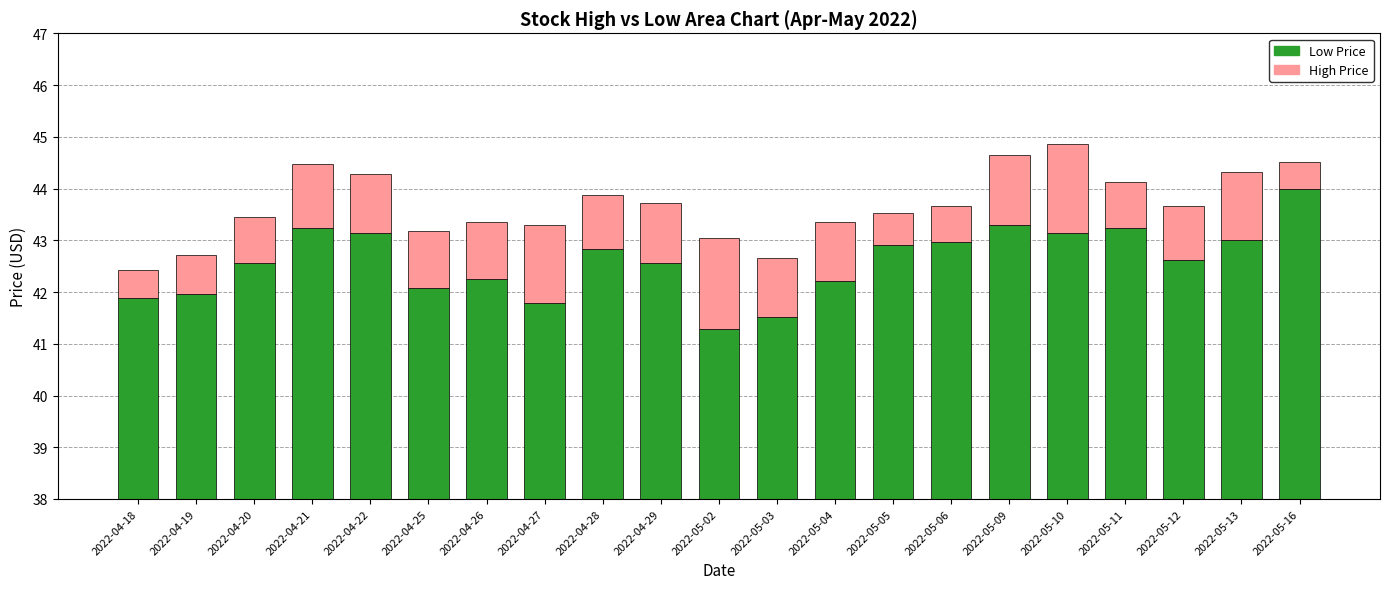

What is the difference between the maximum and minimum values in the High series?

1.2